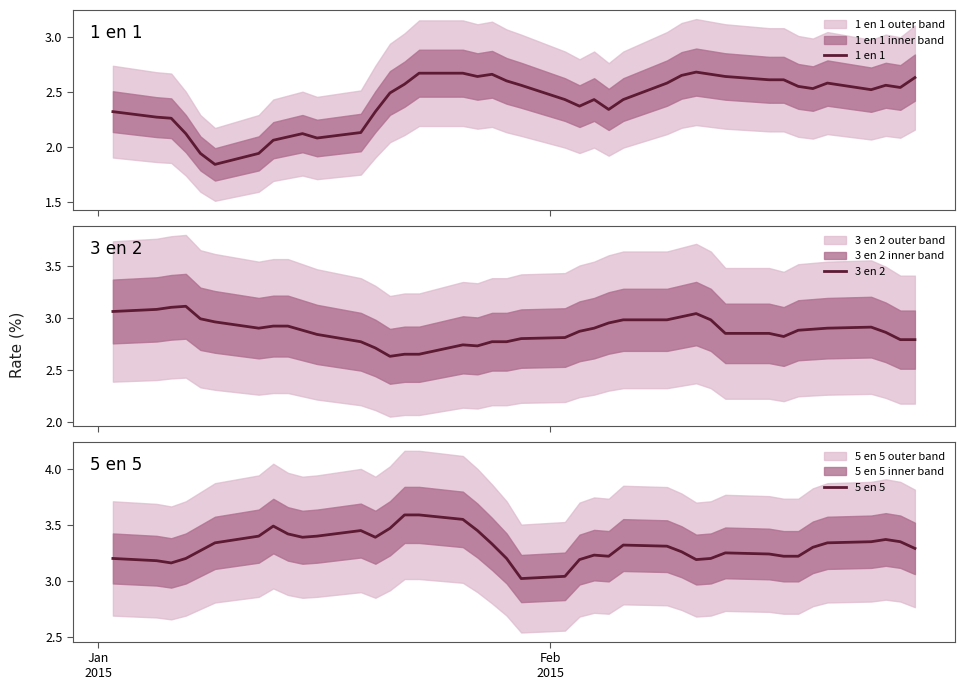

What is the average value of the 1 en 1 series?

2.4